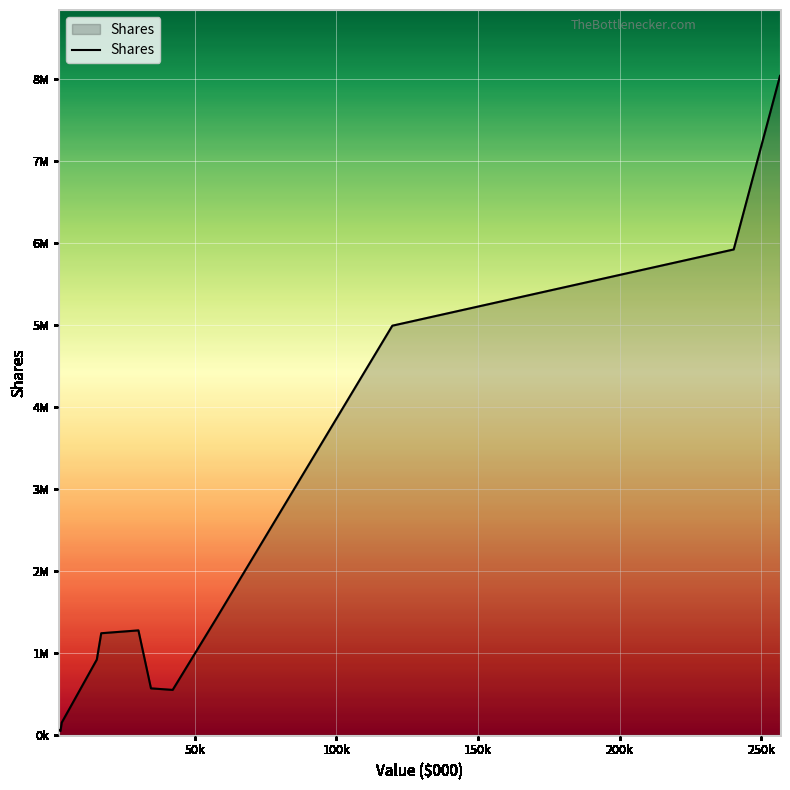

True or false: there are more than 2 points higher than both neighbors.

False